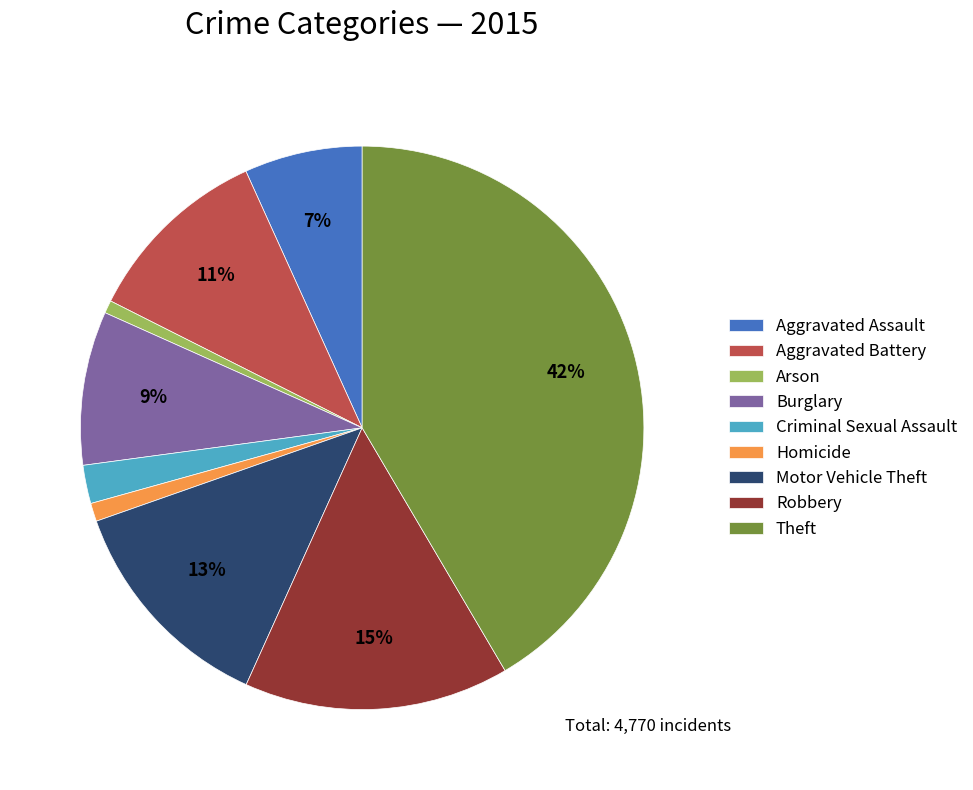

Is the sum of Arson and Motor Vehicle Theft greater than half?

No